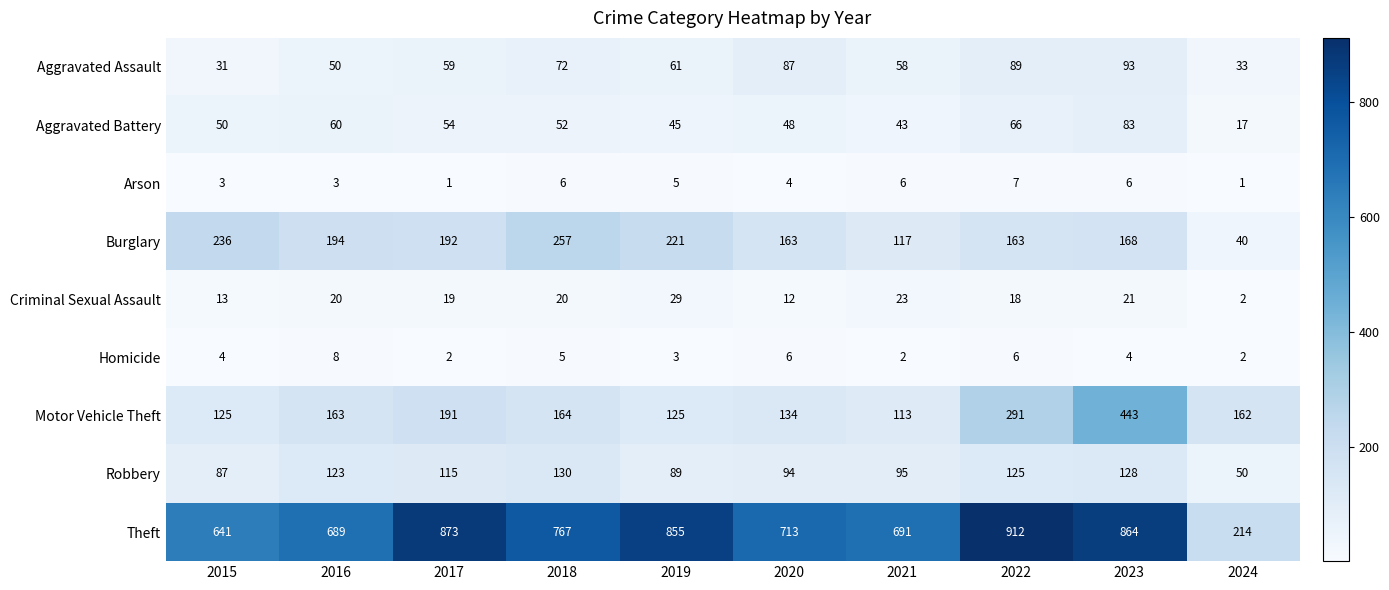

Which series has the largest total across all categories?

Theft